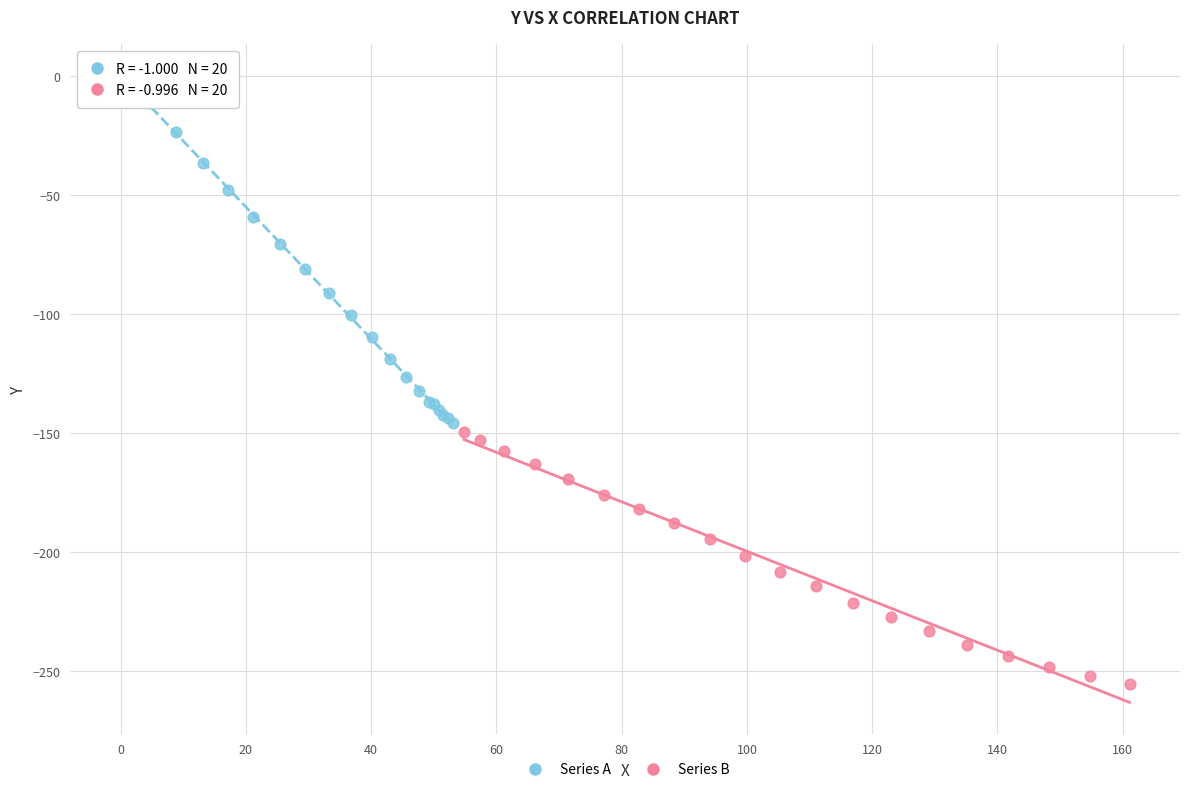

Which series reaches the minimum Y coordinate?

Series B